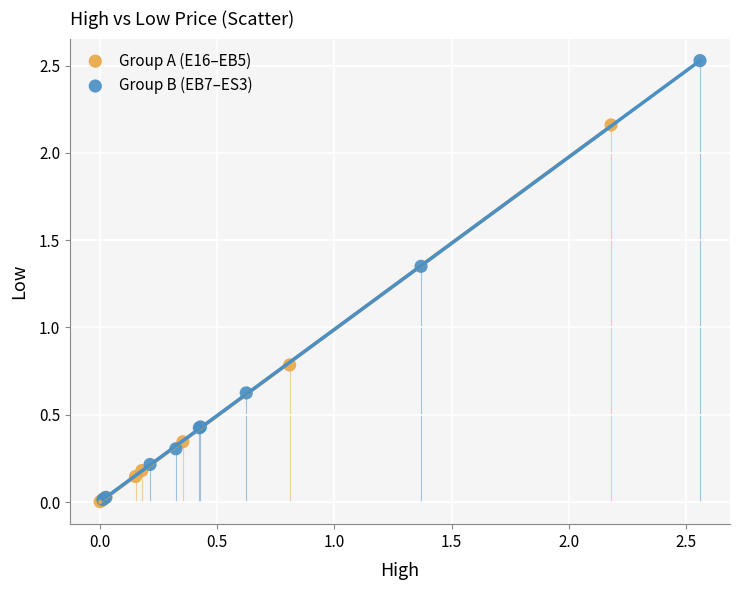

Which series contains the highest Y value?

Group B (EB7–ES3)